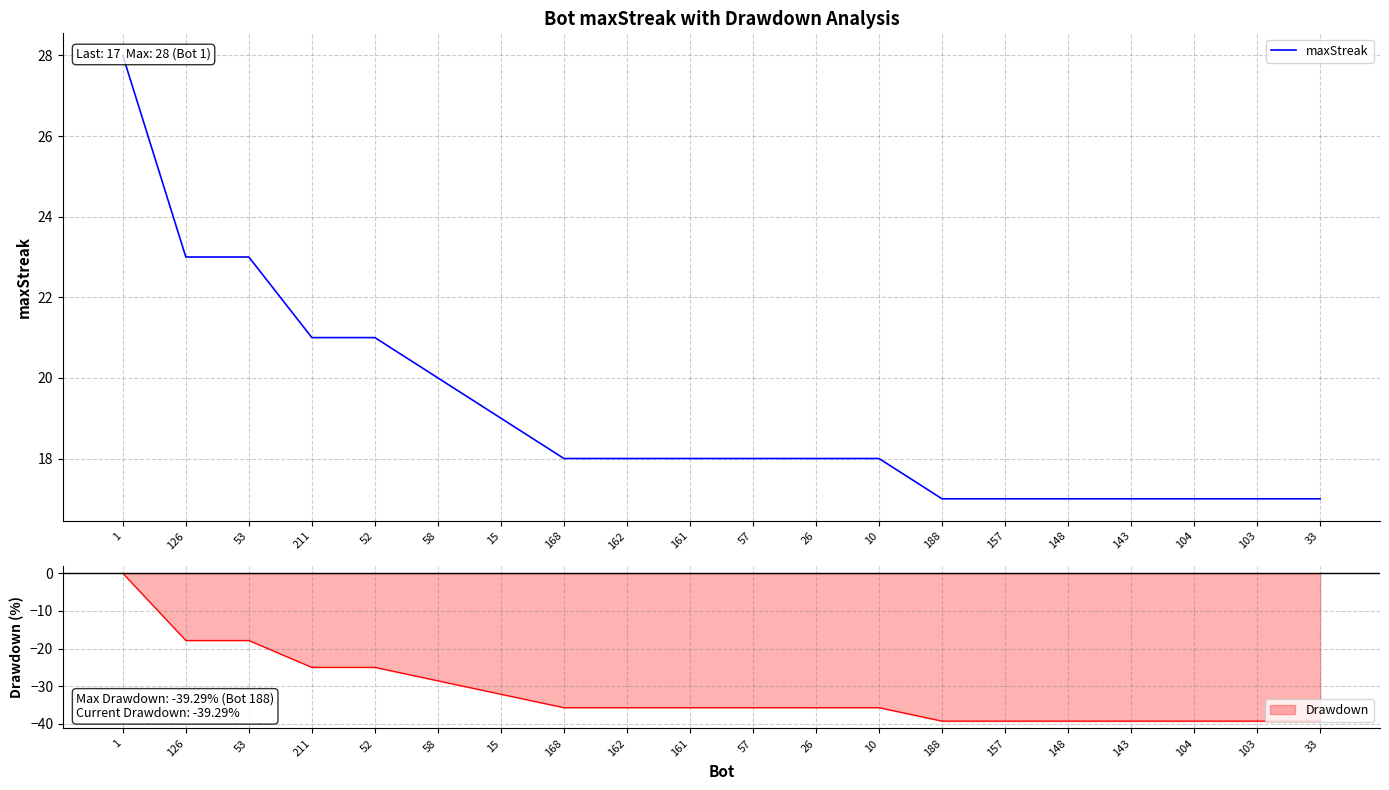

What is the ratio of the value at 161 to the value at 33?

1.1